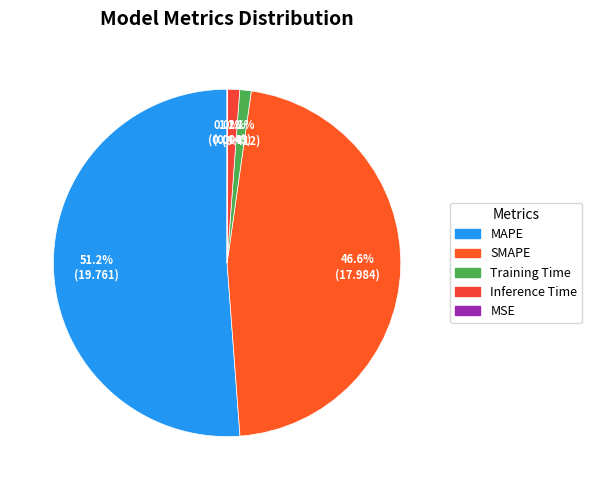

Between MAPE and SMAPE, which is larger?

MAPE